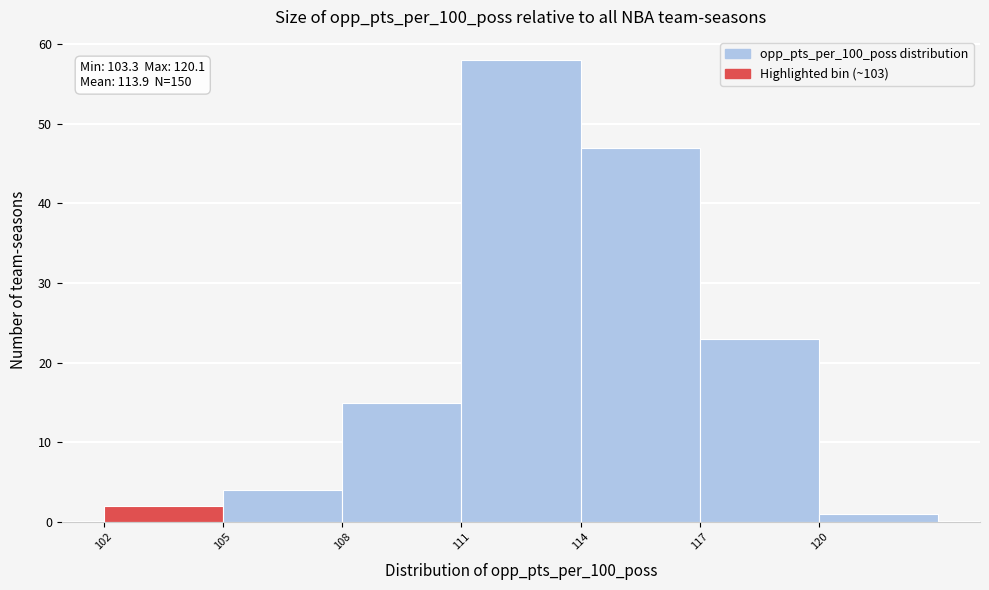

Over which range of the x-axis is the bar tallest?

111 to 114